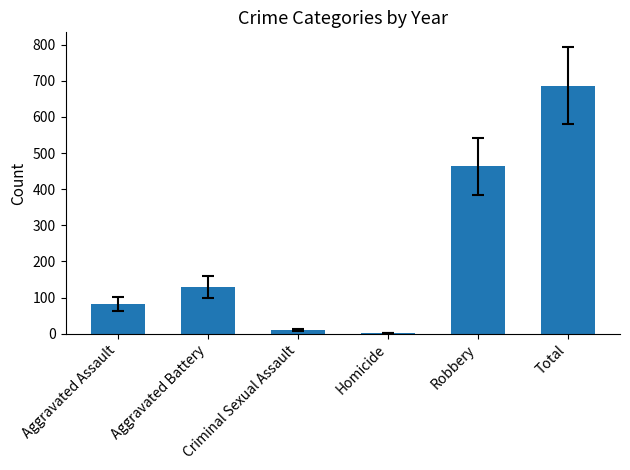

The chart shows a value of 463.6 at Robbery. True or false?

True